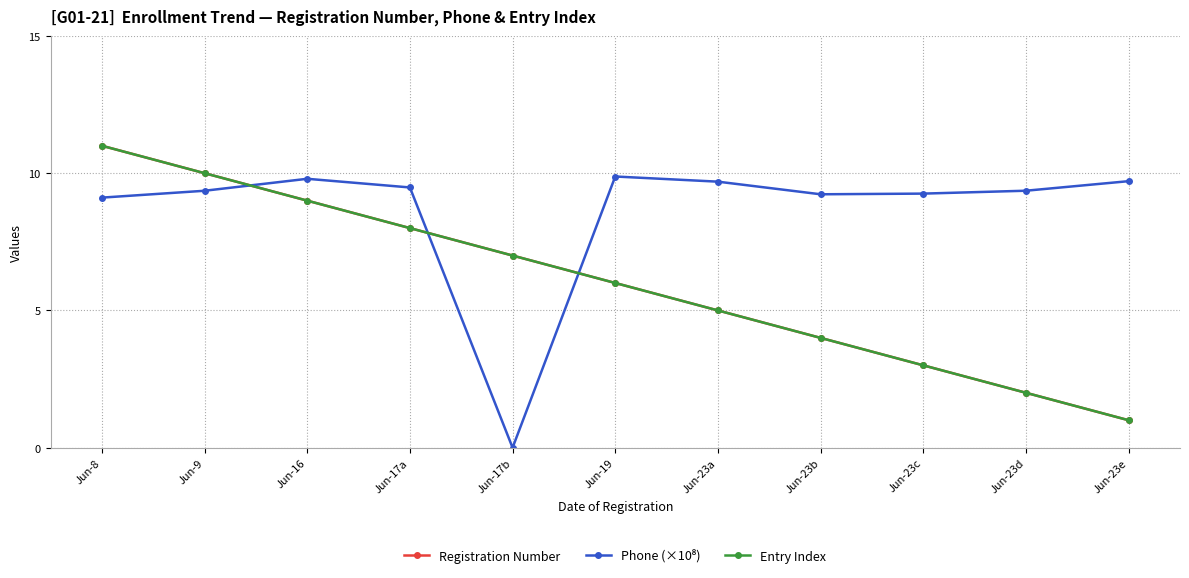

How many Entry Index values are between 3 and 9?

7